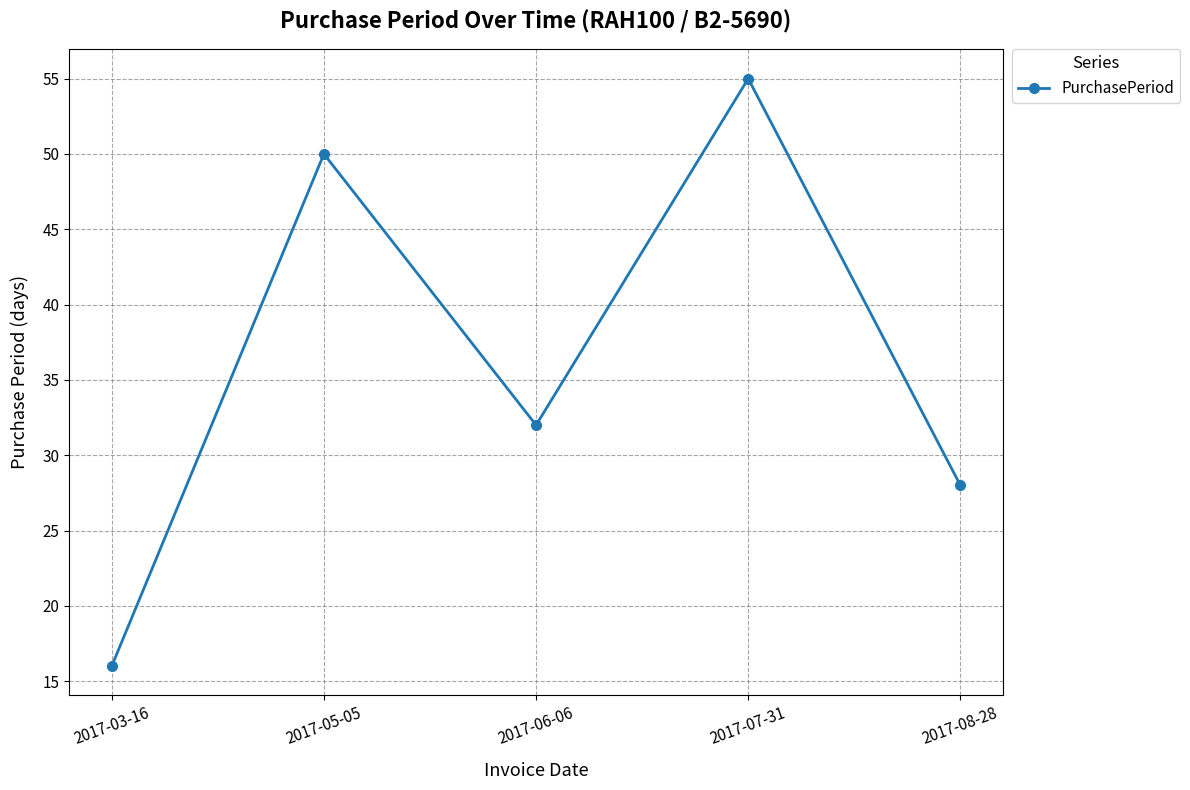

Reading left to right, list all the values displayed in this chart.

2017-03-16=16	2017-05-05=50	2017-06-06=32	2017-07-31=55	2017-08-28=28